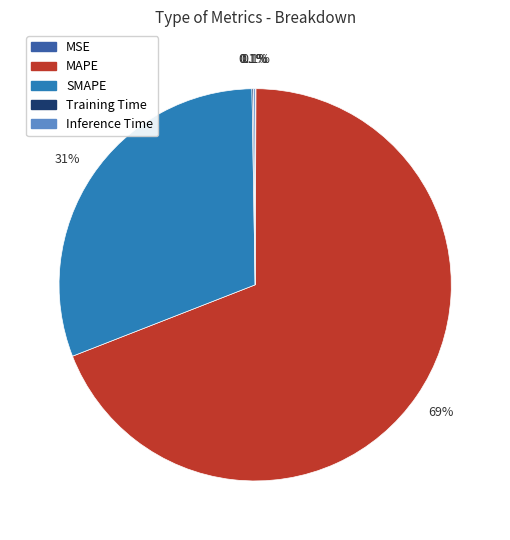

The SMAPE slice represents 31% of the pie. True or false?

True